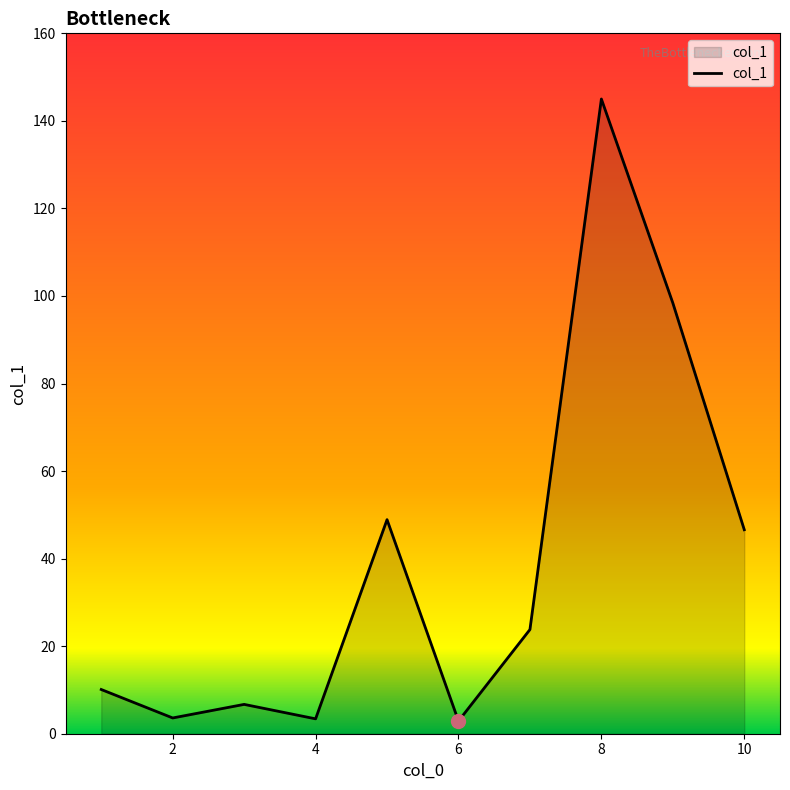

What is the difference between the maximum and minimum values?

142.1